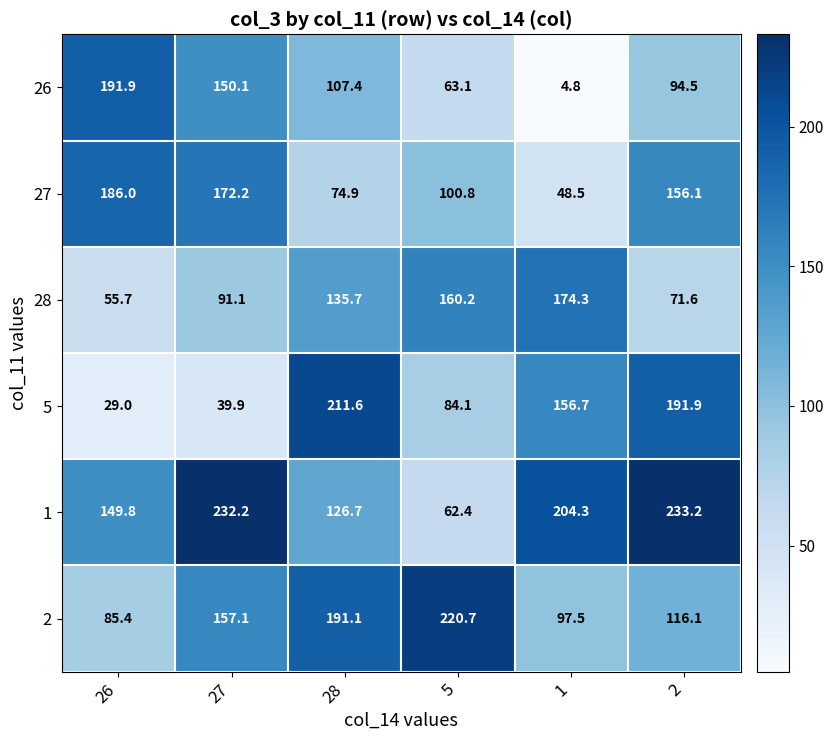

Is the value of 28 at 5 greater than the value of 1 at 2?

No